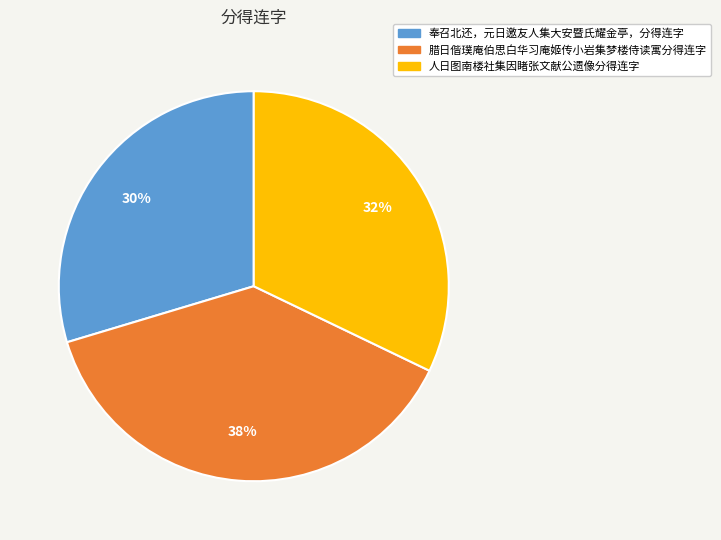

Does any single category account for the majority?

No